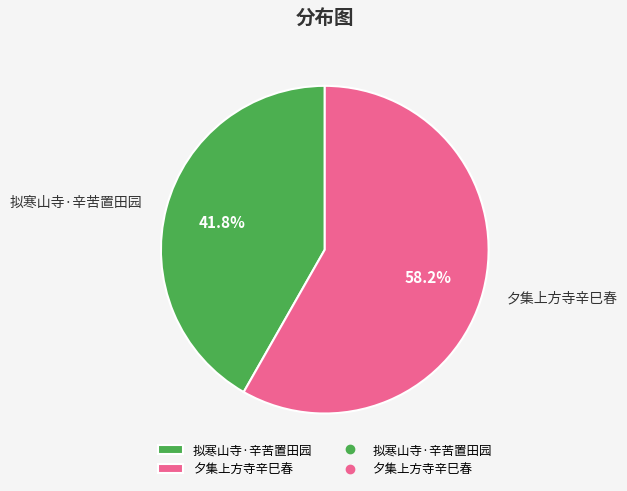

Does 夕集上方寺辛巳春 account for over 50% of the chart?

Yes